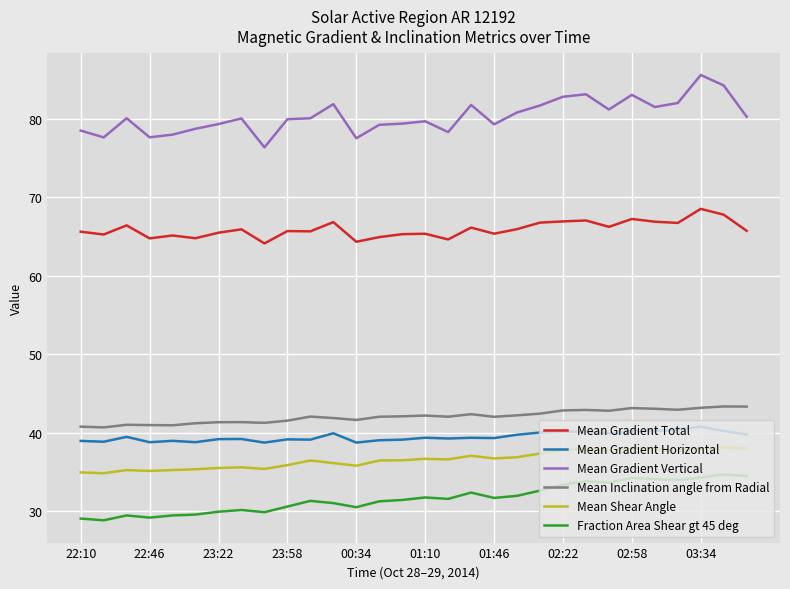

True or false: Mean Gradient Vertical and Mean Gradient Horizontal cross at least once.

False